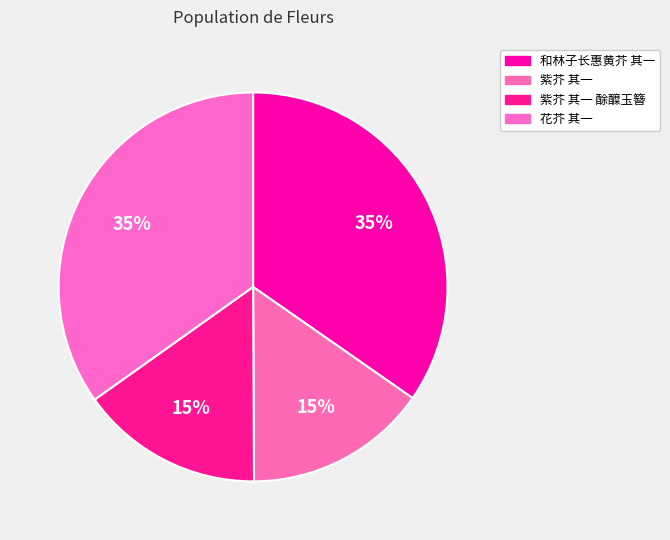

To the nearest percent, what is the difference between the largest and smallest slice percentages?

20%